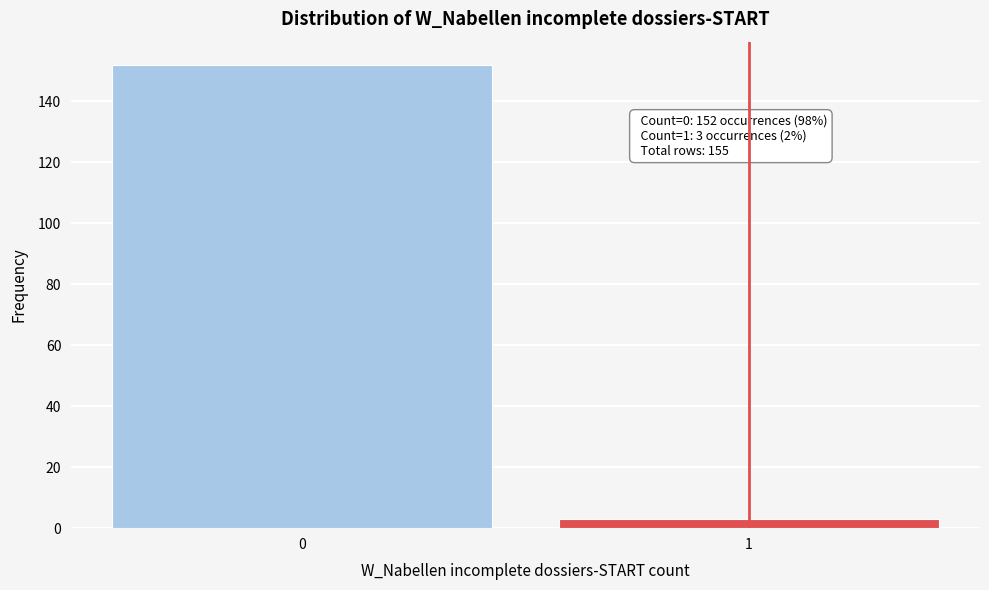

Reading left to right, transcribe all the data shown in this chart.

0=152	1=3